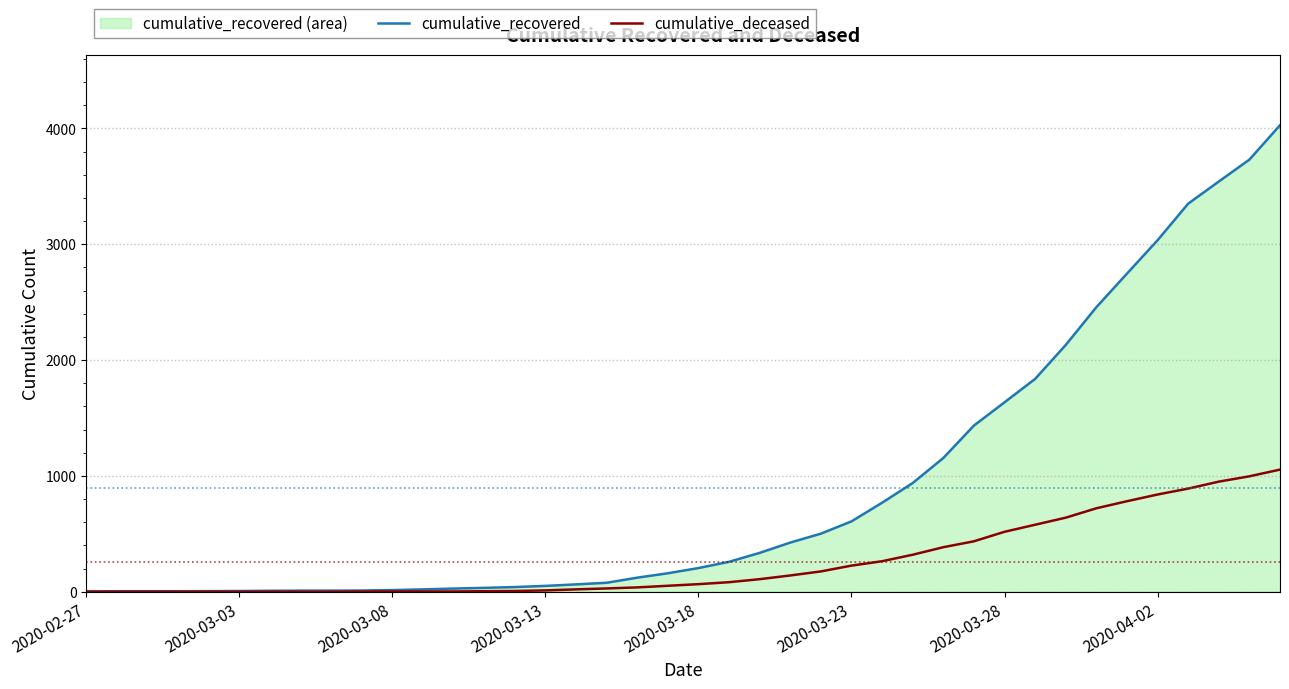

What is the total value across all series at 2020-03-13?

61